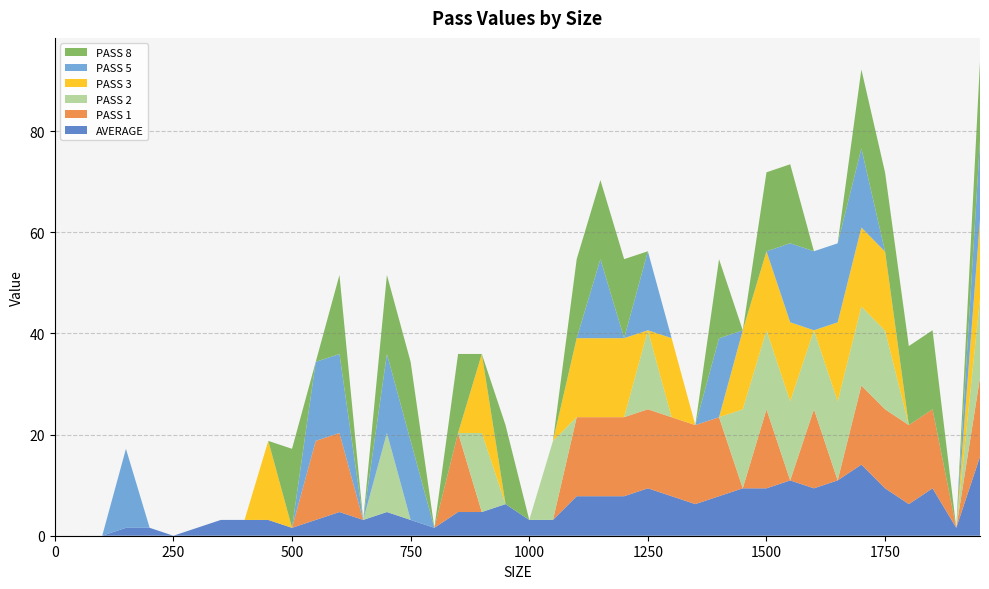

Reading left to right, extract all data points from this chart.

AVERAGE: 0.0	0.0	0.0	1.6	1.6	0.0	1.6	3.1	3.1	3.1	1.6	3.1	4.7	3.1	4.7	3.1	1.6	4.7	4.7	6.2	3.1	3.1	7.8	7.8	7.8	9.4	7.8	6.3	7.8	9.4	9.4	10.9	9.4	10.9	14.1	9.4	6.3	9.4	1.6	15.6
PASS 1: 0.0	0.0	0.0	0.0	0.0	0.0	0.0	0.0	0.0	0.0	0.0	15.6	15.6	0.0	0.0	0.0	0.0	15.6	0.0	0.0	0.0	0.0	15.6	15.6	15.6	15.6	15.6	15.6	15.6	0.0	15.6	0.0	15.6	0.0	15.6	15.6	15.6	15.6	0.0	15.6
PASS 2: 0.0	0.0	0.0	0.0	0.0	0.0	0.0	0.0	0.0	0.0	0.0	0.0	0.0	0.0	15.6	0.0	0.0	0.0	15.6	0.0	0.0	15.6	0.0	0.0	0.0	15.6	0.0	0.0	0.0	15.6	15.6	15.6	15.6	15.6	15.6	15.5	0.0	0.0	0.0	15.6
PASS 3: 0.0	0.0	0.0	0.0	0.0	0.0	0.0	0.0	0.0	15.6	0.0	0.0	0.0	0.0	0.0	0.0	0.0	0.0	15.6	0.0	0.0	0.0	15.6	15.6	15.6	0.0	15.6	0.0	0.0	15.6	15.6	15.6	0.0	15.6	15.6	15.6	0.0	0.0	0.0	15.6
PASS 5: 0.0	0.0	0.0	15.6	0.0	0.0	0.0	0.0	0.0	0.0	0.0	15.6	15.6	0.0	15.6	15.6	0.0	0.0	0.0	0.0	0.0	0.0	0.0	15.6	0.0	15.6	0.0	0.0	15.6	0.0	0.0	15.6	15.6	15.6	15.6	0.0	0.0	0.0	0.0	15.6
PASS 8: 0.0	0.0	0.0	0.0	0.0	0.0	0.0	0.0	0.0	0.0	15.6	0.0	15.6	0.0	15.6	15.6	0.0	15.6	0.0	15.6	0.0	0.0	15.6	15.6	15.6	0.0	0.0	0.0	15.6	0.0	15.6	15.6	0.0	0.0	15.6	15.6	15.6	15.6	0.0	15.6